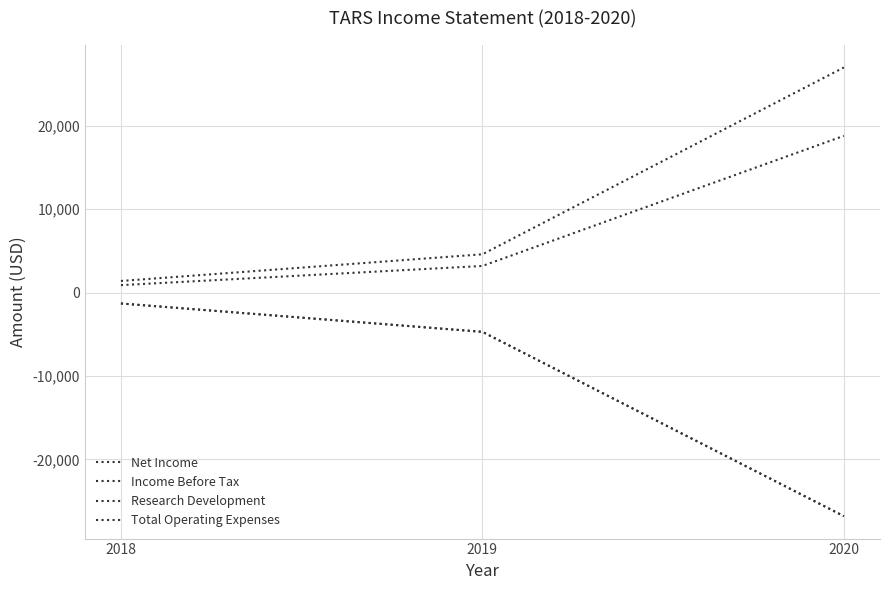

Reading left to right, transcribe all the data shown in this chart.

Net Income: 2018=-1300	2019=-4700	2020=-26800
Income Before Tax: 2018=-1300	2019=-4700	2020=-26800
Research Development: 2018=900	2019=3200	2020=18800
Total Operating Expenses: 2018=1400	2019=4600	2020=27000